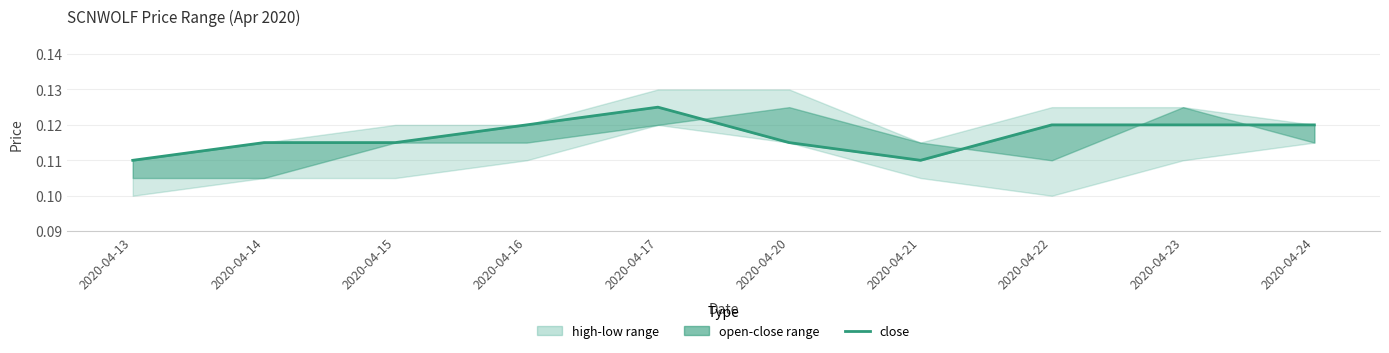

List the labels in order of value, largest first.

2020-04-17, 2020-04-16, 2020-04-22, 2020-04-23, 2020-04-24, 2020-04-14, 2020-04-15, 2020-04-20, 2020-04-13, 2020-04-21